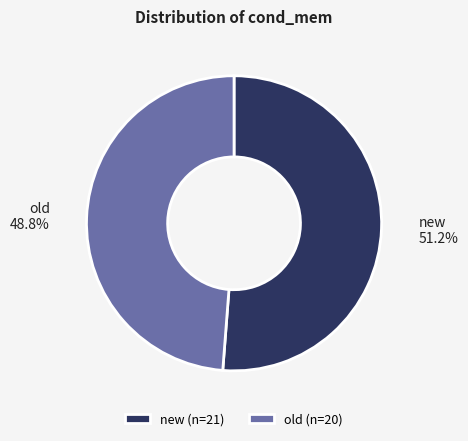

True or false: new accounts for 51% of the total.

True